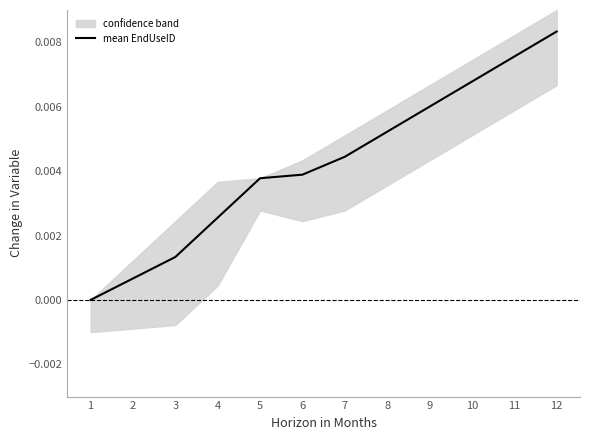

The value at 8 is 0.0. True or false?

True